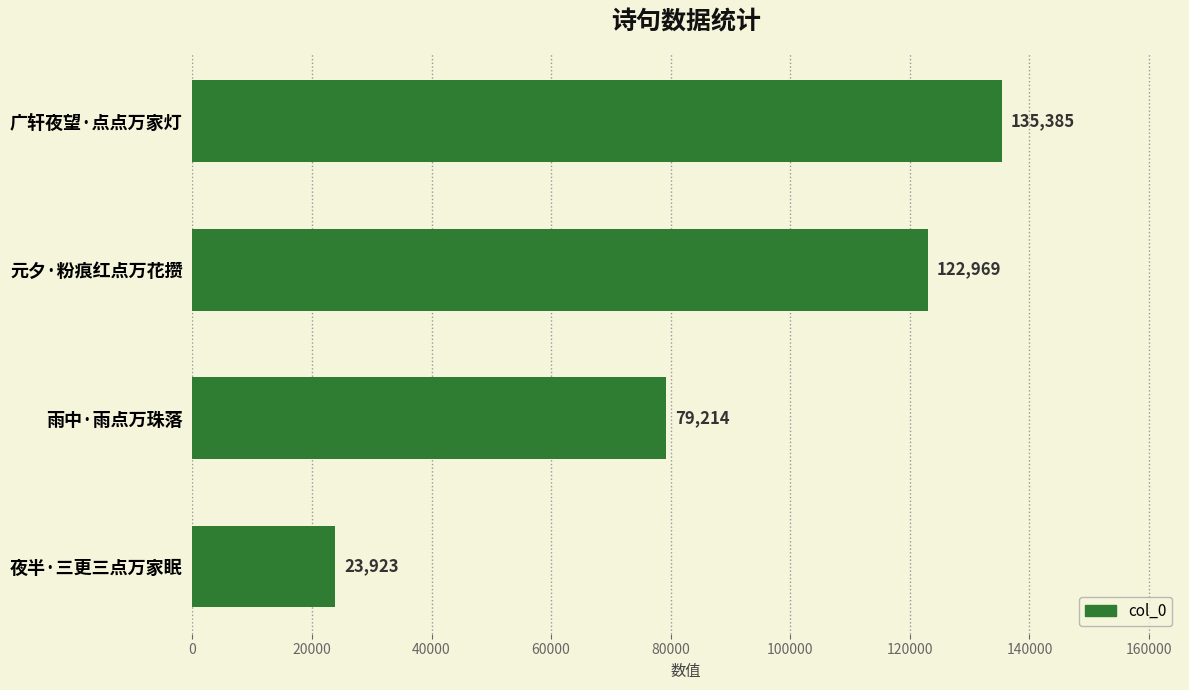

Reading bottom to top, extract all data points from this chart.

23923	79214	122969	135385